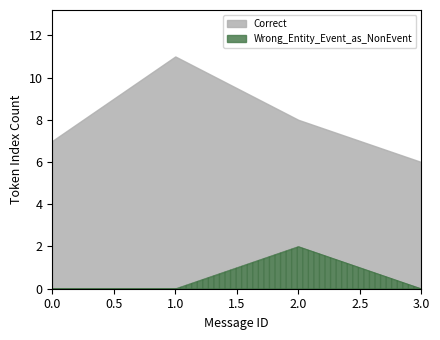

Does the chart display data point markers on the line(s)?

No